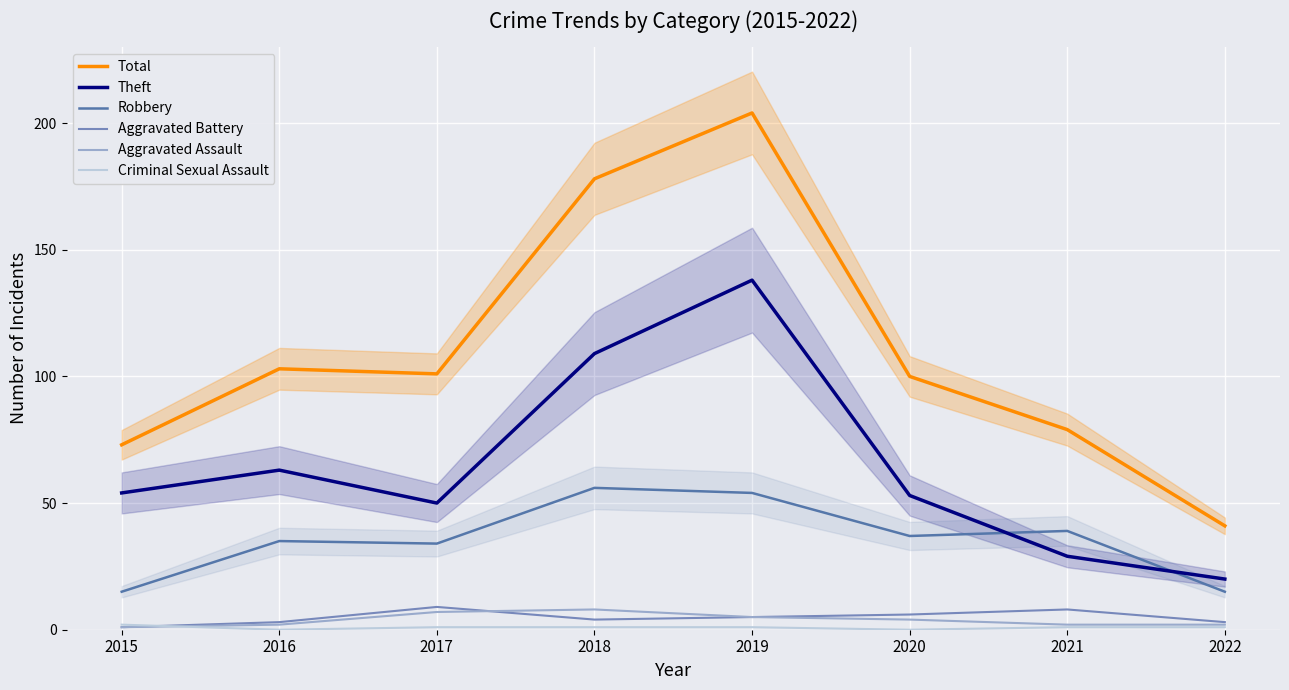

Does the chart display data point markers on the line(s)?

No